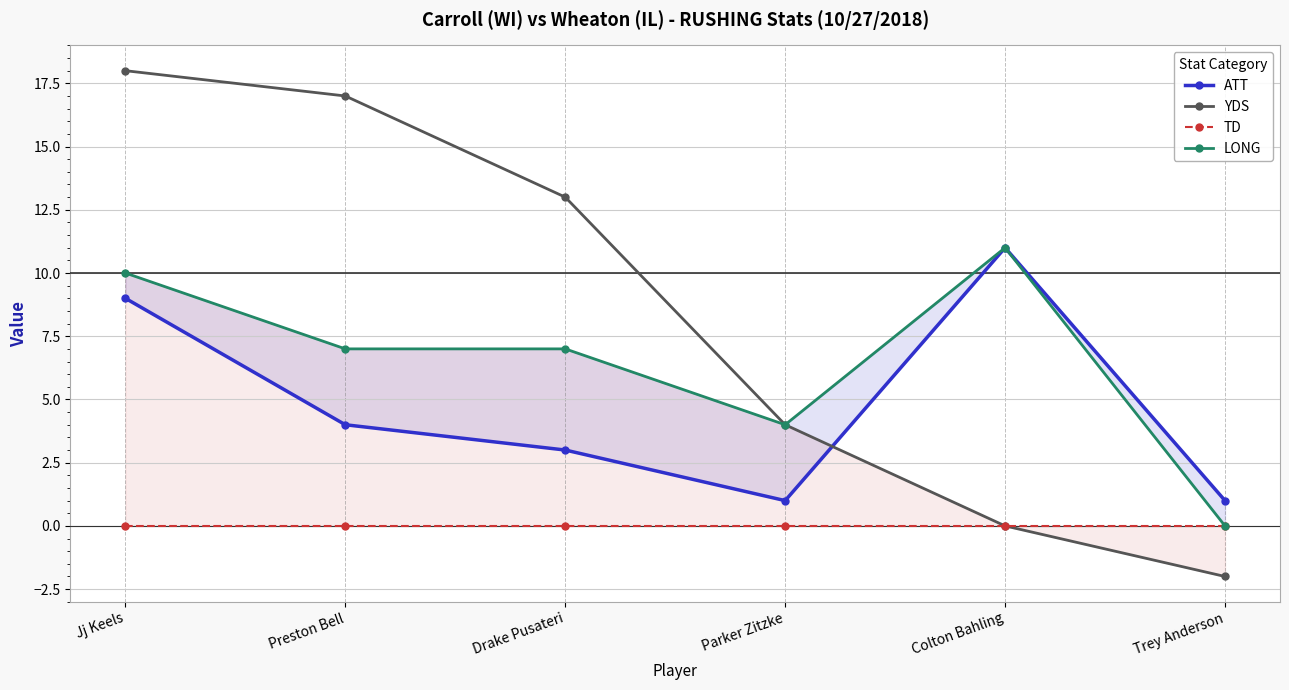

What is the difference between the highest and lowest values at Trey Anderson?

3